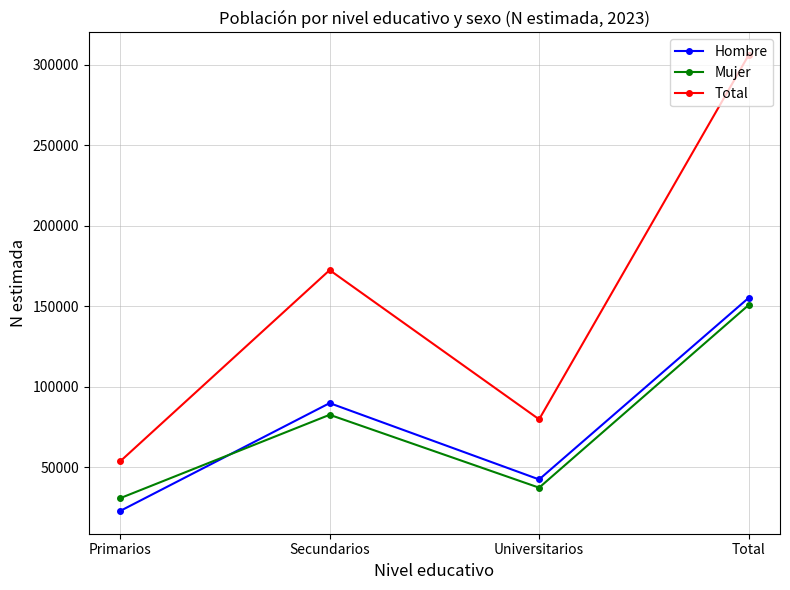

True or false: Hombre and Total intersect in this chart.

False